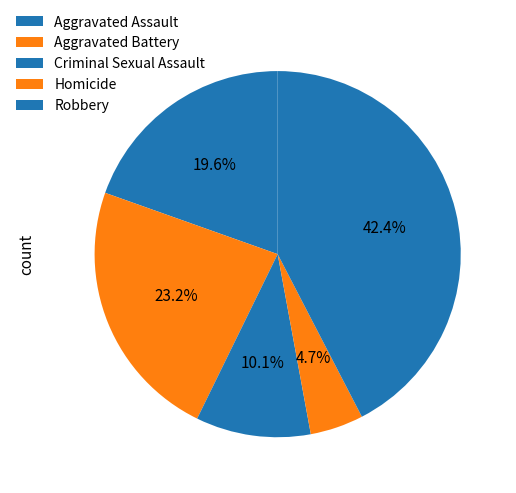

To the nearest percent, what is the combined percentage of Aggravated Battery and Homicide?

28%